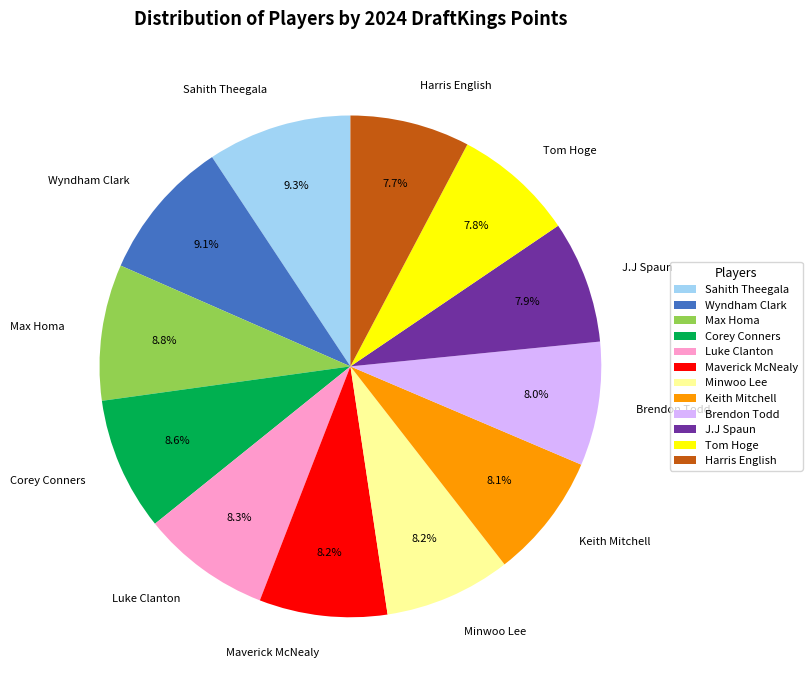

The Tom Hoge slice represents 8% of the pie. True or false?

True